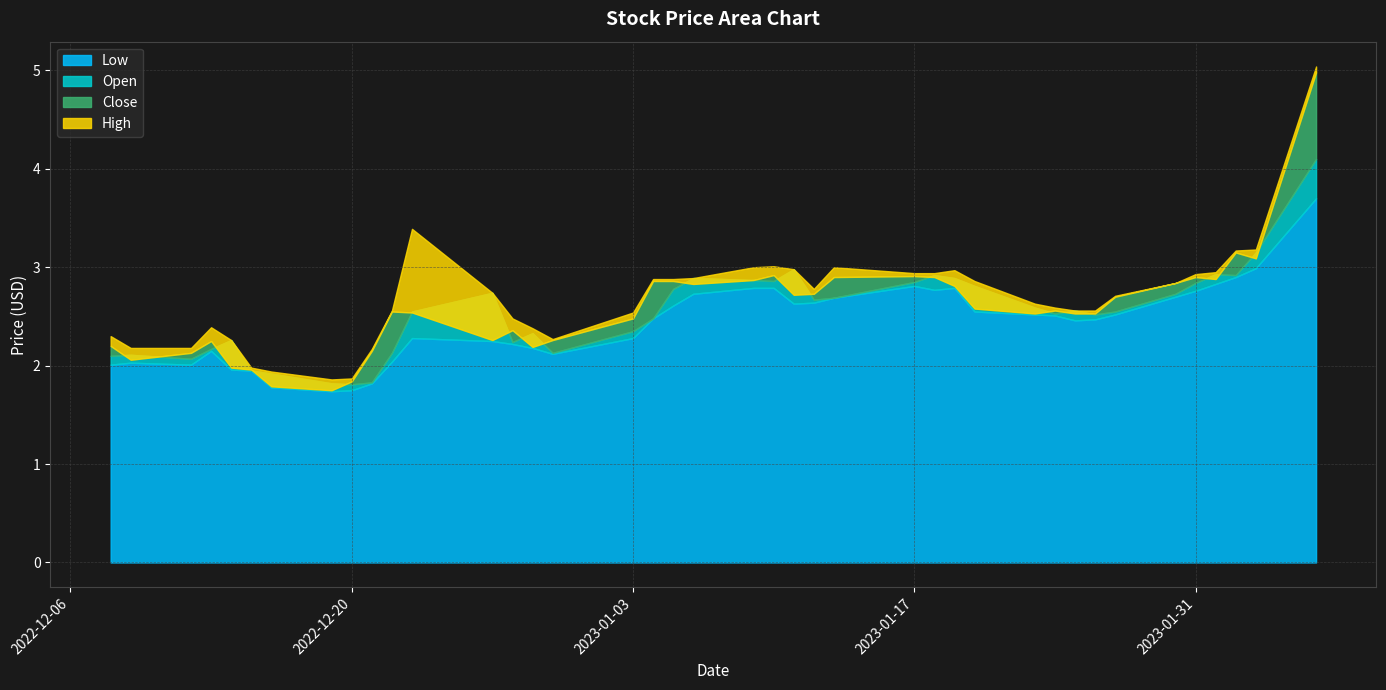

In Low, how many points are higher than both neighbors (excluding endpoints)?

5